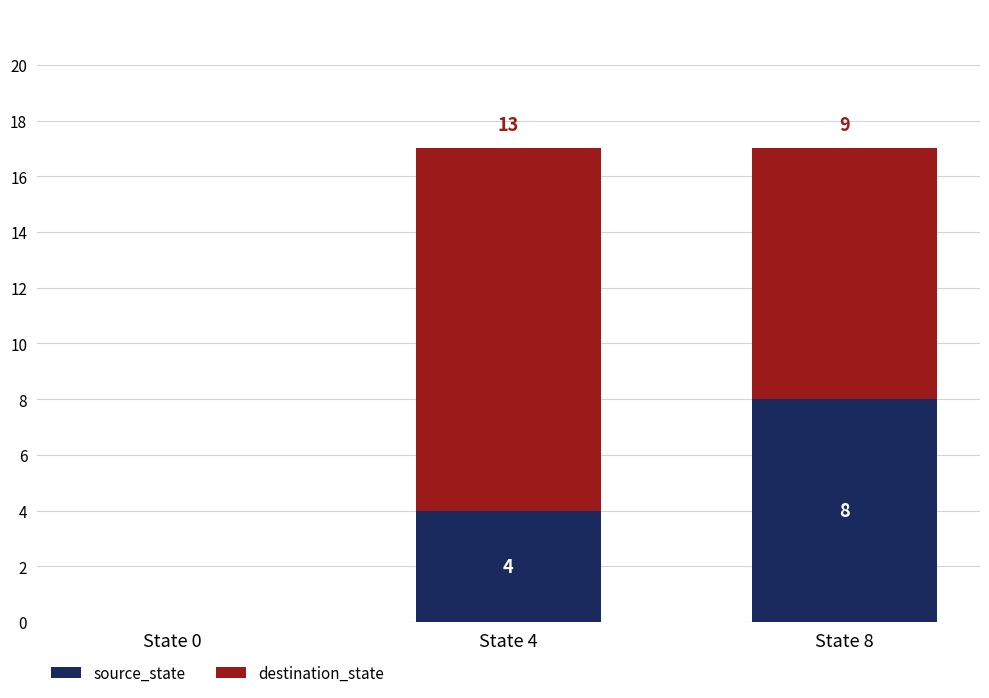

What is the sum of the source_state values at State 0 and State 4?

4